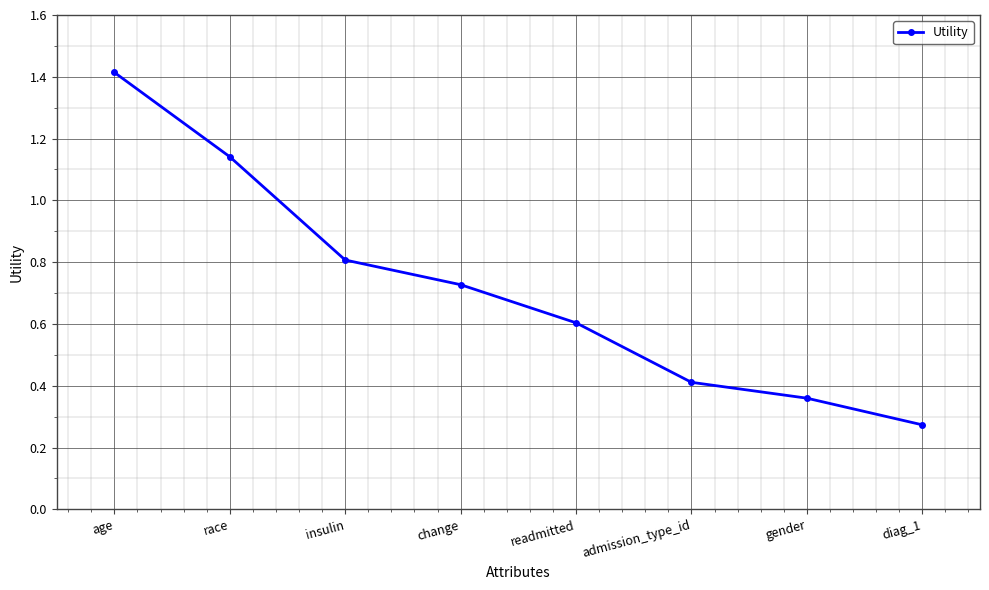

What position from the right is age?

8